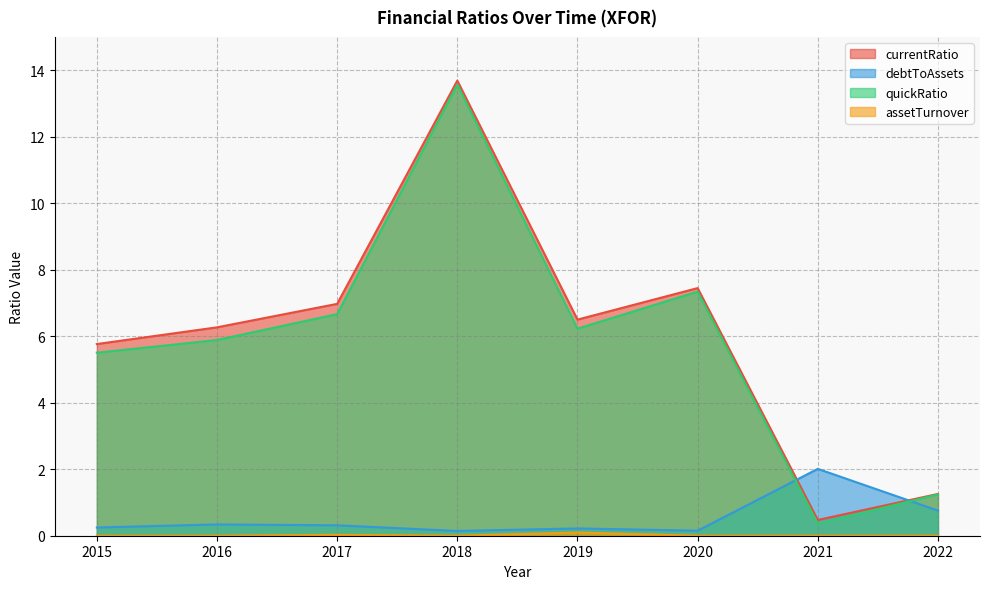

True or false: quickRatio has more than 0 interior local peaks.

True